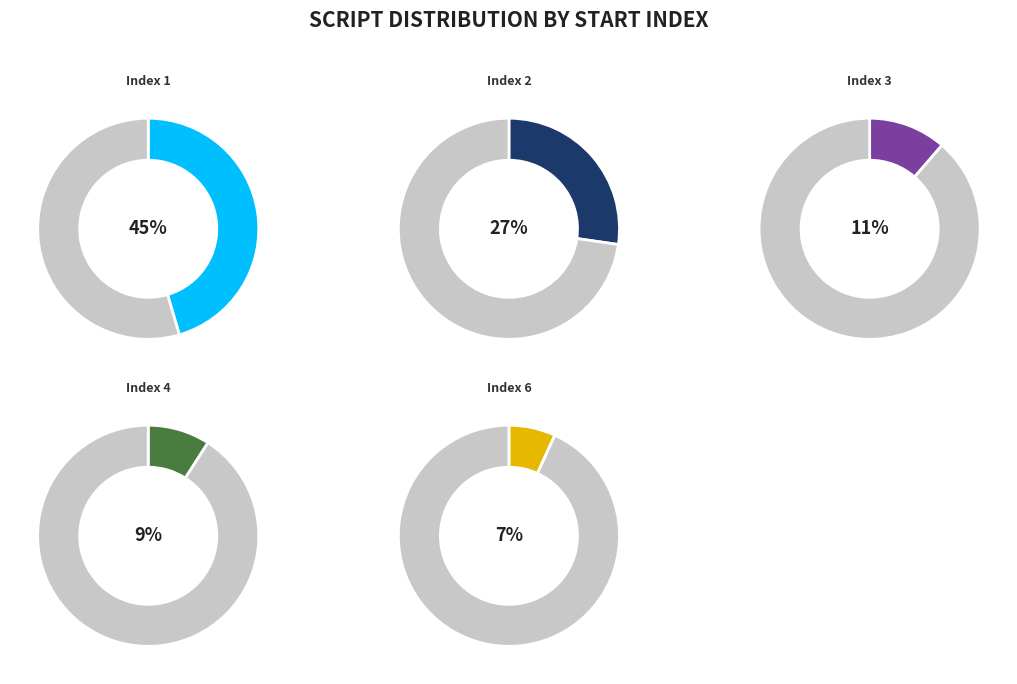

Is there any slice that represents more than half of the pie?

No